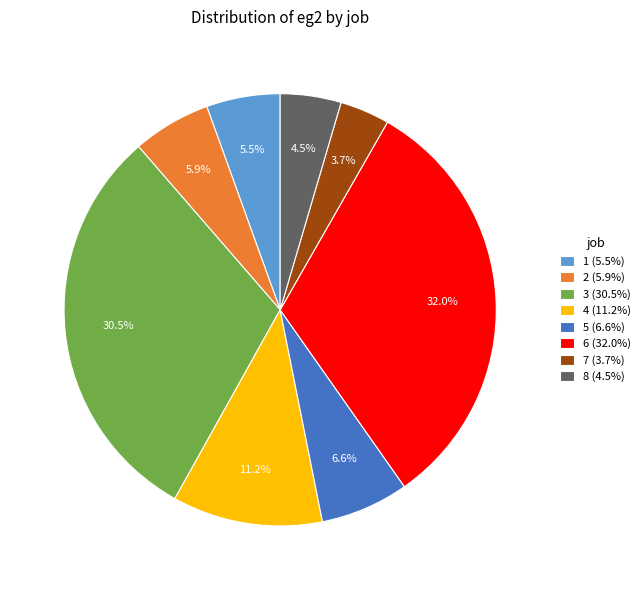

Does any single category account for the majority?

No